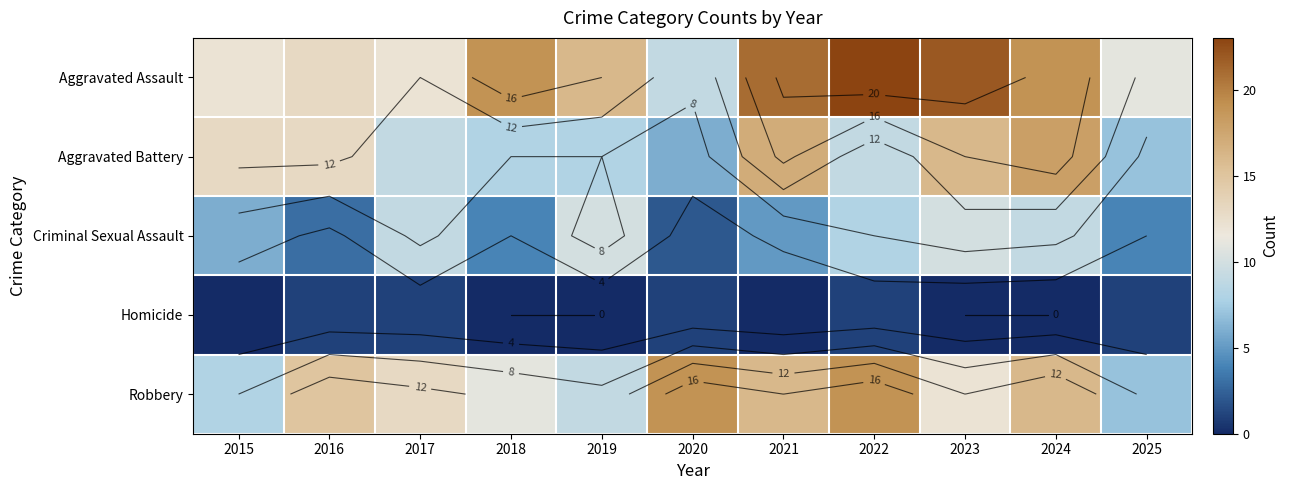

What is the total value across all series at 2017?

44